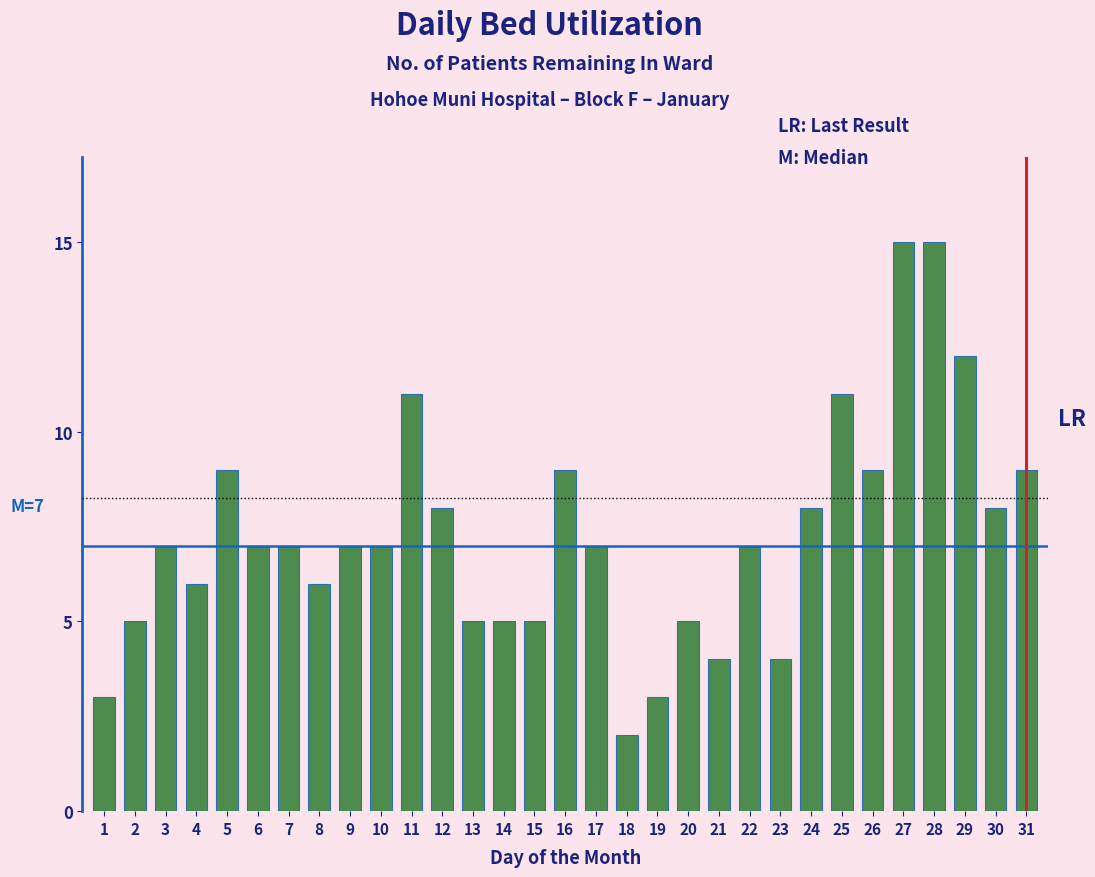

What is the approximate value at 30?

8